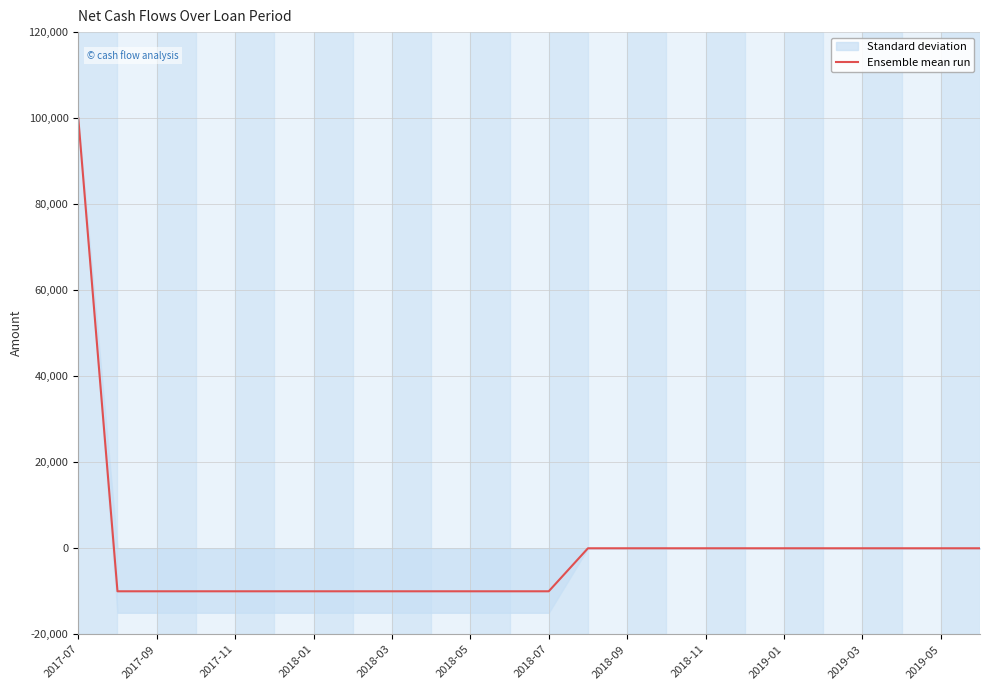

What is the maximum value for Ensemble mean run?

100000